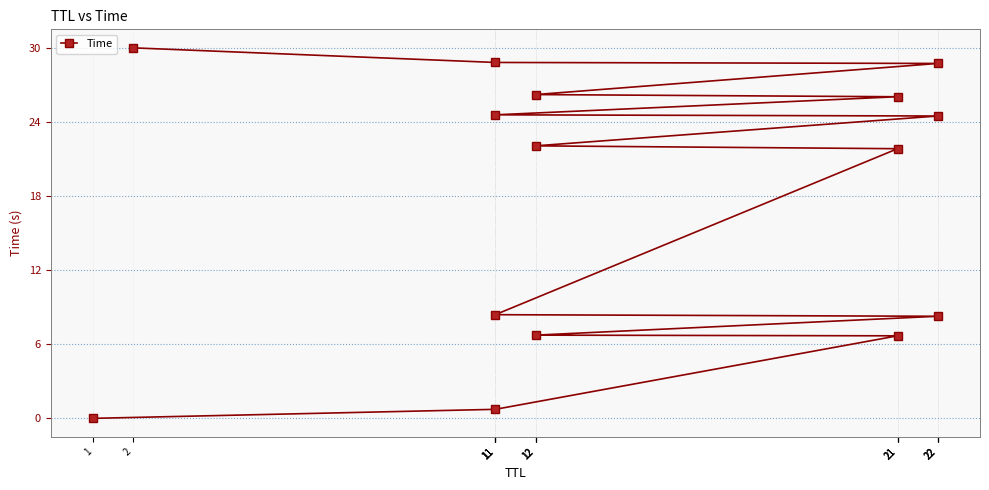

The chart shows a value of 10.8 at 22. True or false?

False